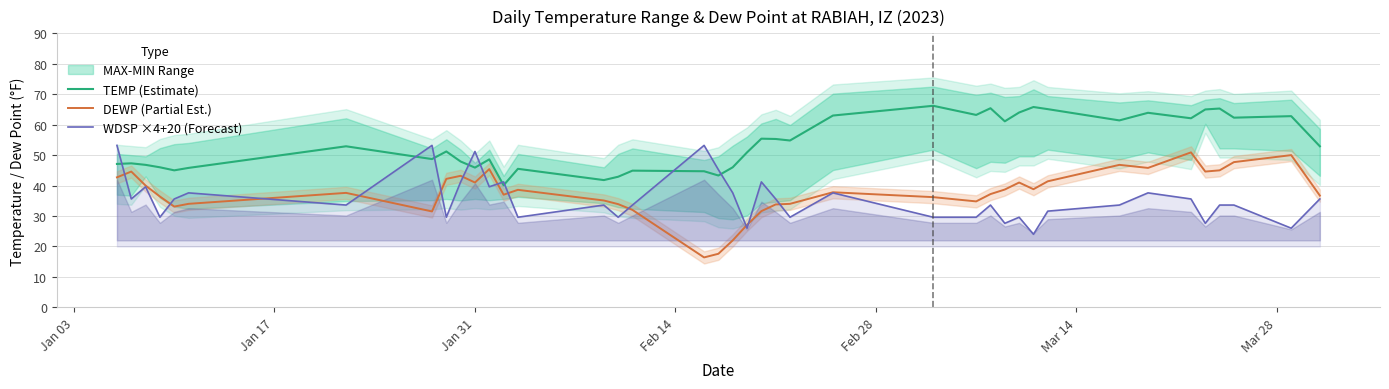

Reading left to right, extract all data points from this chart.

TEMP (Estimate): 47.1	47.3	46.8	46.0	45.0	45.8	52.9	48.7	51.2	47.9	45.9	48.6	40.1	45.5	41.8	42.9	44.9	44.7	43.3	46.0	50.9	55.4	55.3	54.8	63.0	66.2	63.2	65.4	61.1	64.0	65.8	65.1	61.4	63.9	62.1	65.0	65.3	62.3	62.8	52.9
DEWP (Partial Est.): 42.7	44.6	40.0	36.4	33.1	34.0	37.6	31.5	42.2	43.2	41.0	45.4	37.0	38.6	35.1	33.9	32.0	16.4	17.6	22.0	27.1	31.6	33.8	34.0	37.8	36.2	34.8	37.2	38.7	41.0	38.8	41.4	46.8	45.8	50.9	44.6	45.0	47.7	50.0	36.7
WDSP ×4+20 (Forecast): 53.2	35.6	39.6	29.6	35.6	37.6	33.6	53.2	29.6	41.2	51.2	39.6	41.2	29.6	33.6	29.6	33.6	53.2	45.2	37.6	26.0	41.2	35.6	29.6	37.6	29.6	29.6	33.6	27.6	29.6	24.0	31.6	33.6	37.6	35.6	27.6	33.6	33.6	26.0	35.6